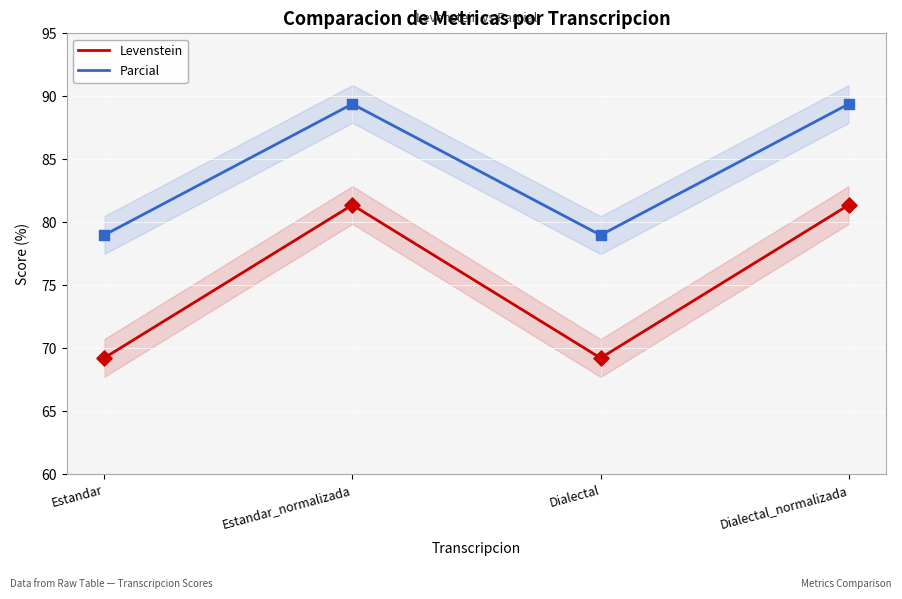

At which category is the sum across all series the highest?

Estandar_normalizada